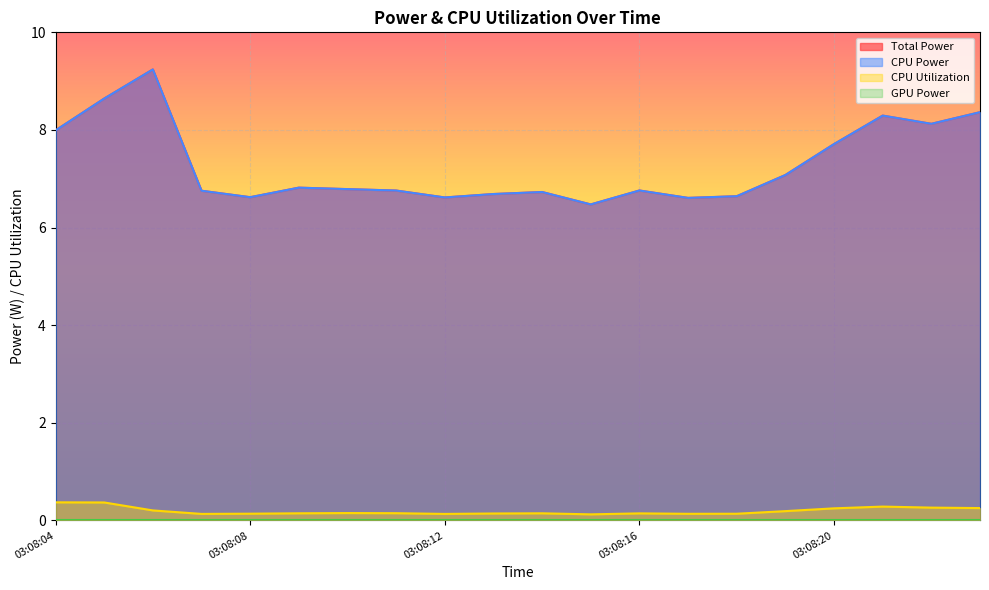

The CPU Utilization series shows 0.1 at 03:08:15. True or false?

True